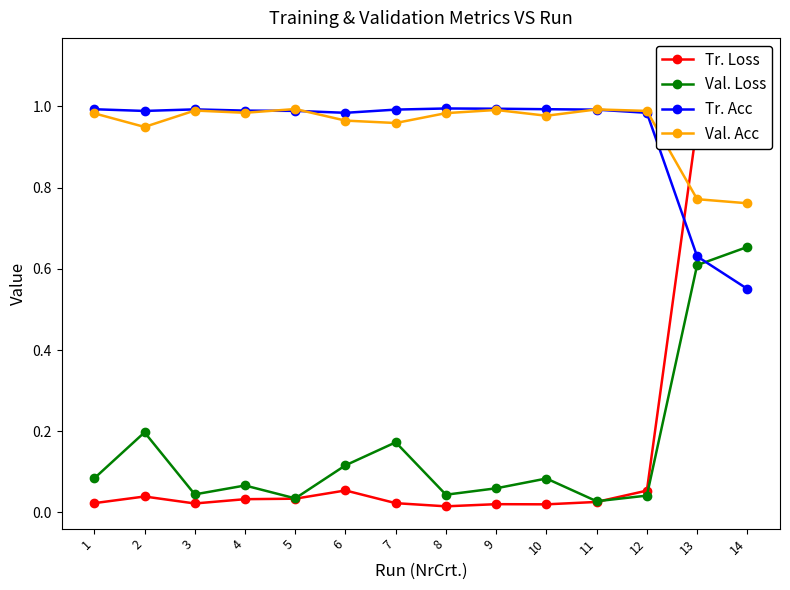

At which category does Tr. Acc reach its first local peak?

3